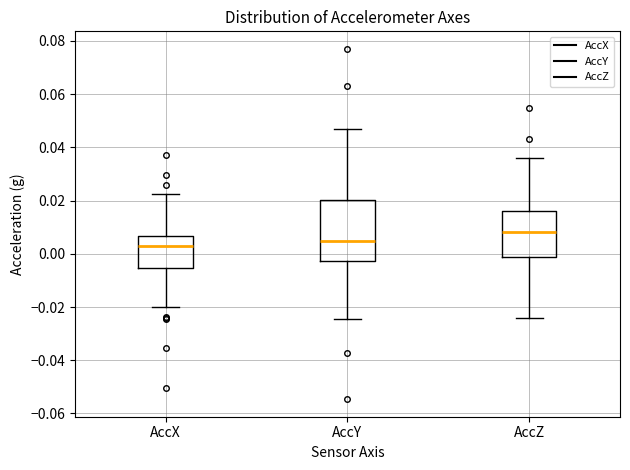

Reading left to right, transcribe this box plot: for each box, give where its median line is, the range the box spans, and where its two whiskers end, as read against the y-axis. The values are not printed on the chart, so give them approximately, as read against the axis.

AccX: median 0.002, box -0.006 to 0.006, whiskers -0.020 to 0.022
AccY: median 0.006, box -0.002 to 0.020, whiskers -0.024 to 0.048
AccZ: median 0.008, box -0.002 to 0.016, whiskers -0.024 to 0.036